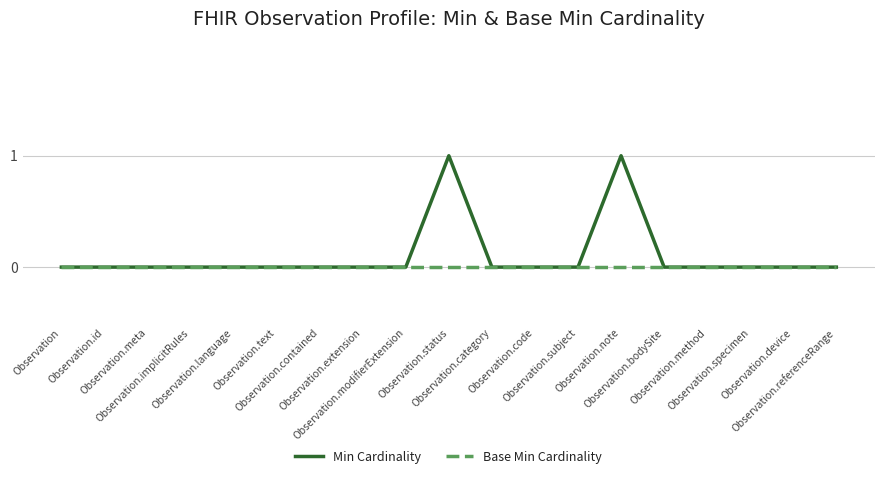

Which series has the largest range (max minus min)?

Min Cardinality